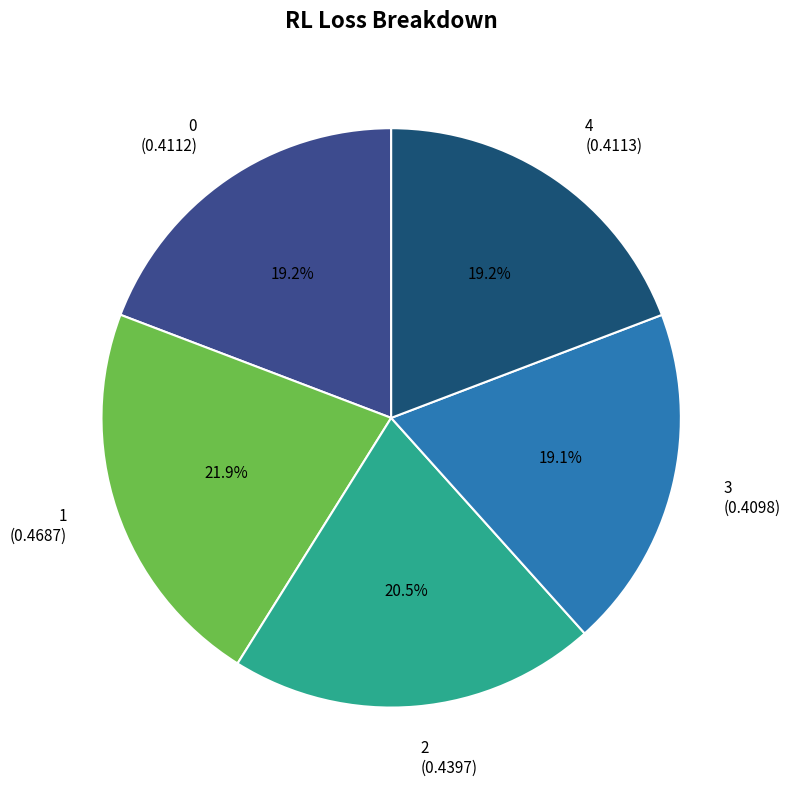

The 1 slice represents 10% of the pie. True or false?

False